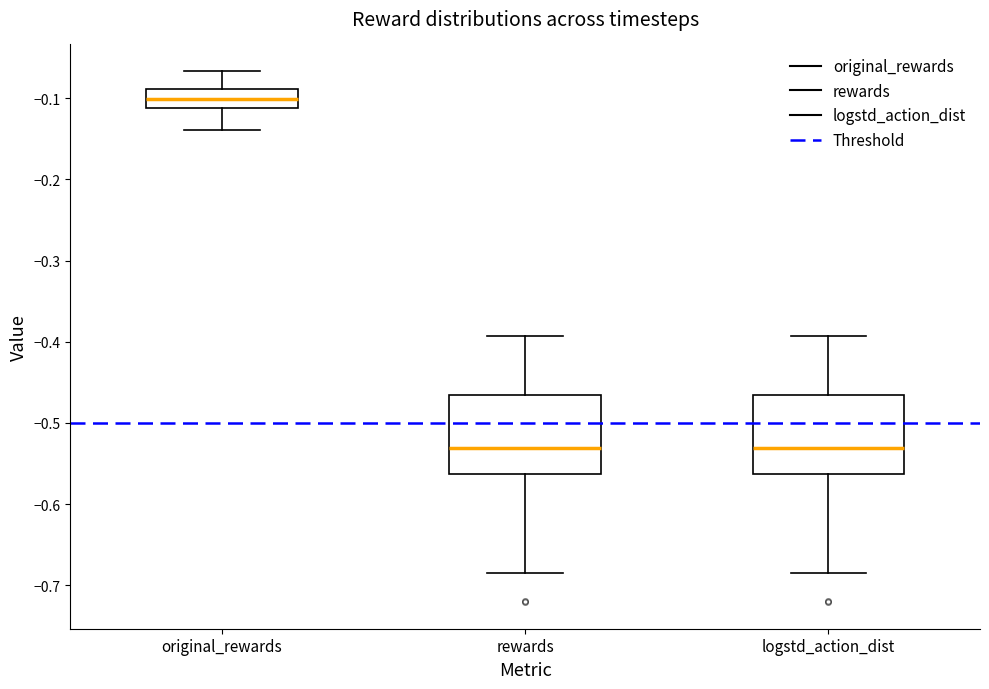

Reading left to right, read every box against the y-axis: the position of its median line, the range the box covers, and the ends of its whiskers. The values are not printed on the chart, so give them approximately, as read against the axis.

original_rewards: median -0.10, box -0.11 to -0.09, whiskers -0.14 to -0.07
rewards: median -0.53, box -0.56 to -0.47, whiskers -0.68 to -0.39
logstd_action_dist: median -0.53, box -0.56 to -0.47, whiskers -0.68 to -0.39